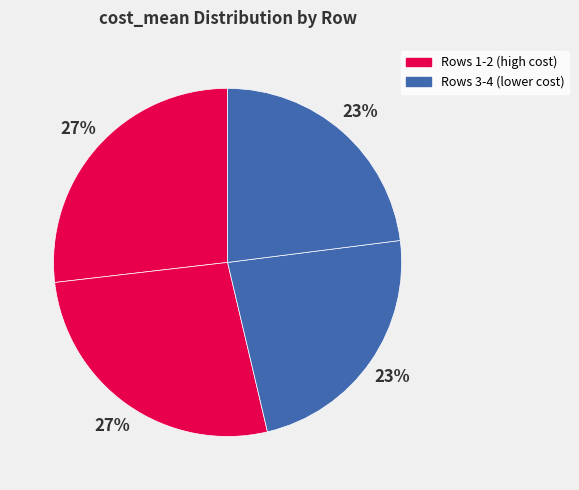

Rank the categories by value from lowest to highest.

4, 3, 1, 2